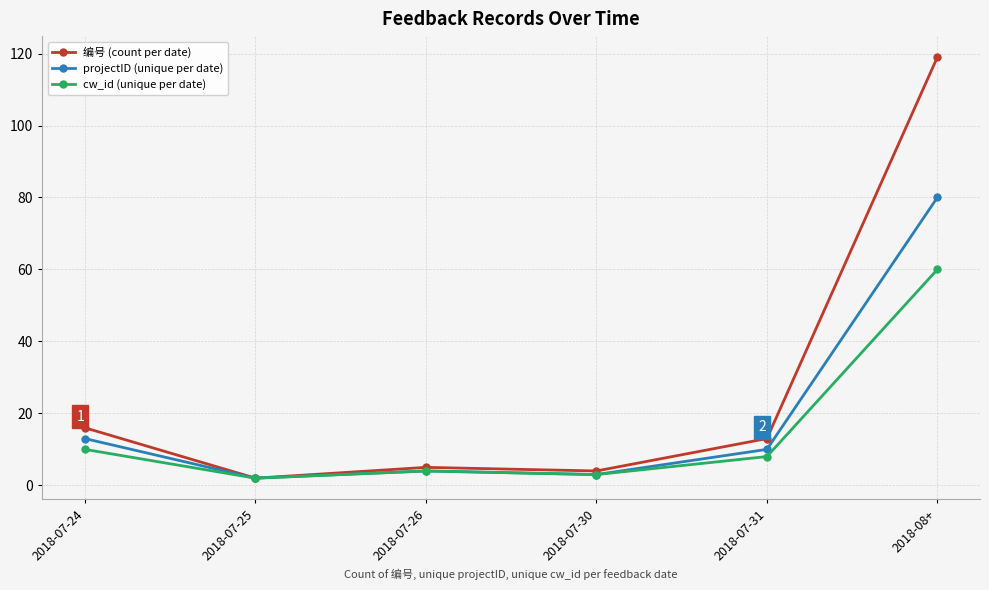

Where is the first local maximum for projectID (unique per date)?

2018-07-26